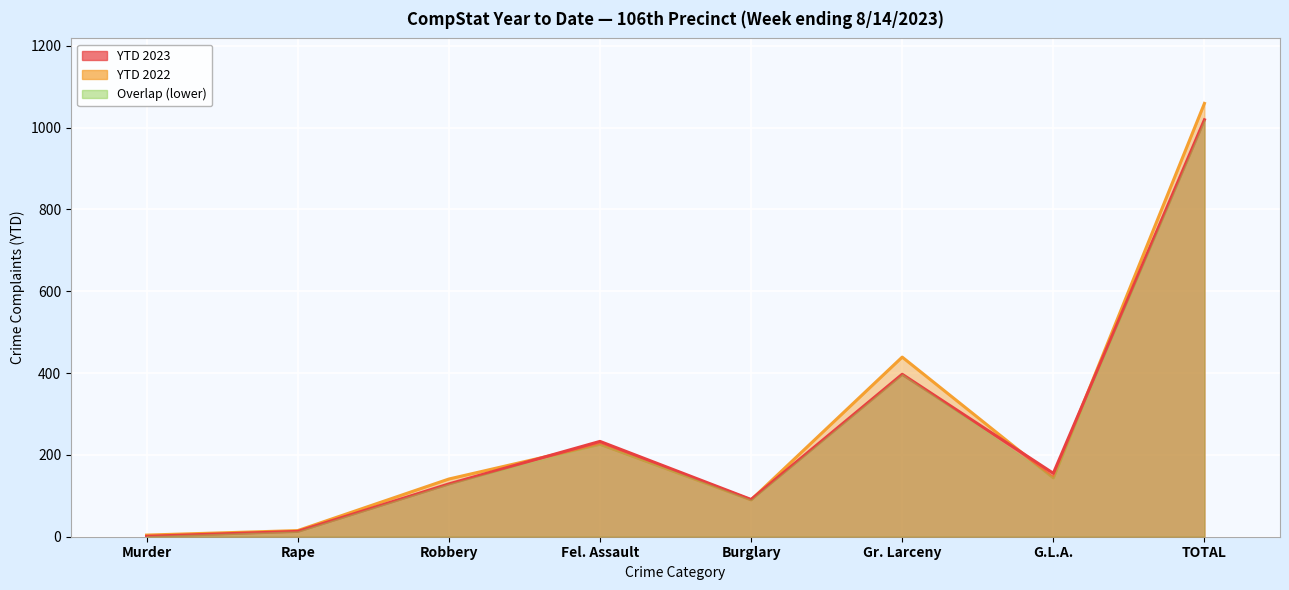

What is the minimum value for YTD 2023?

1